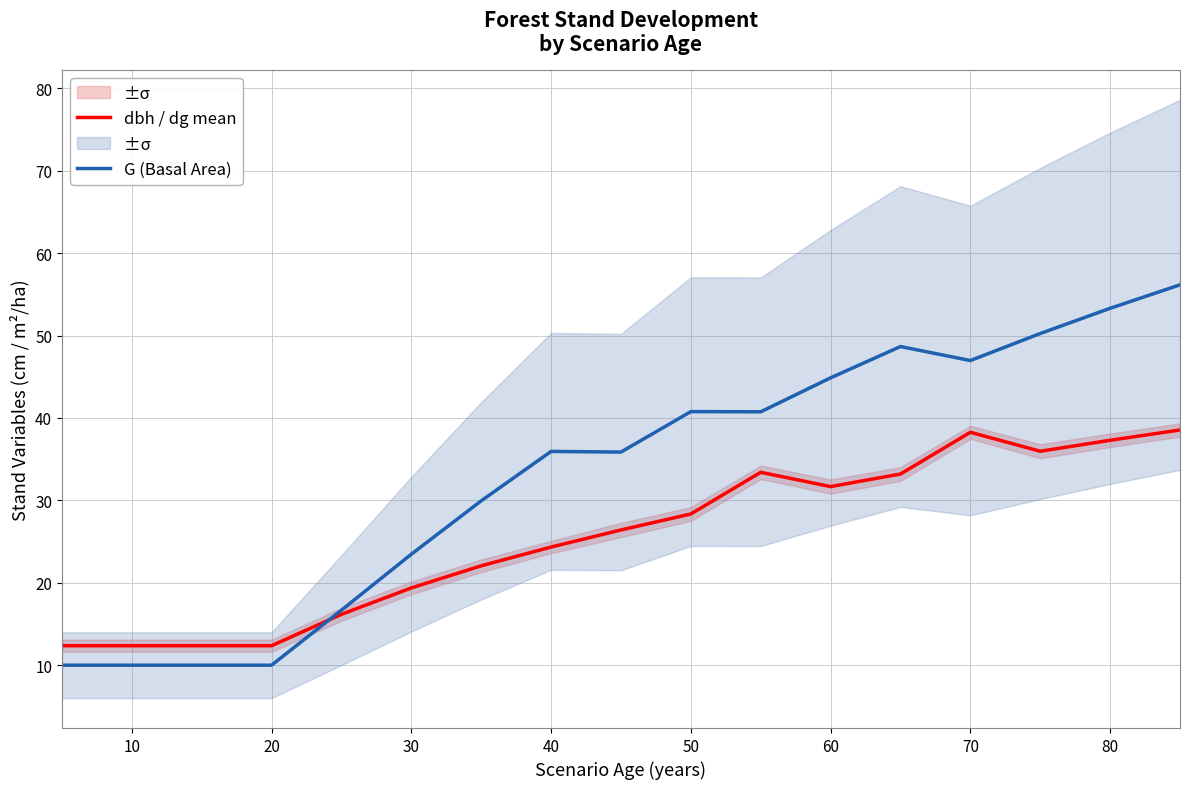

How many lines are shown in the chart?

2